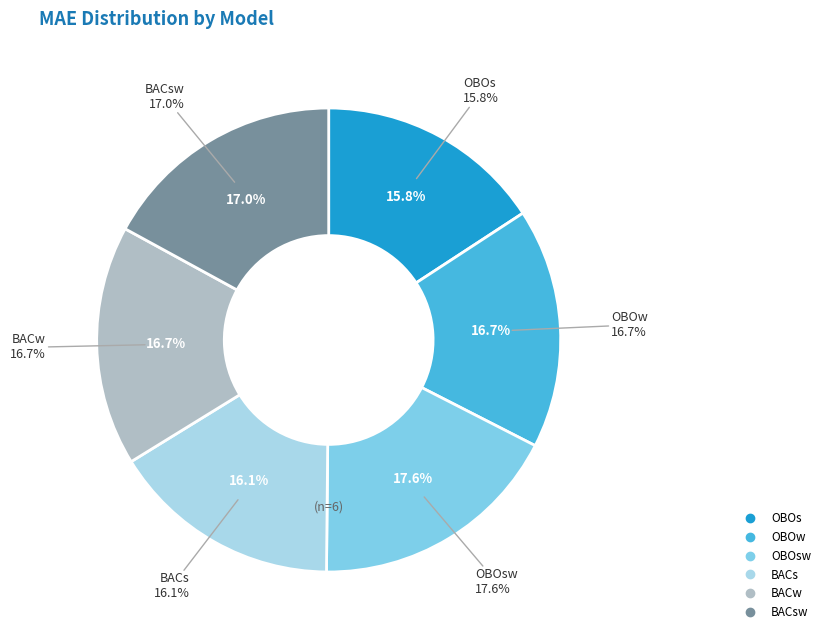

Is there a majority slice in this chart?

No